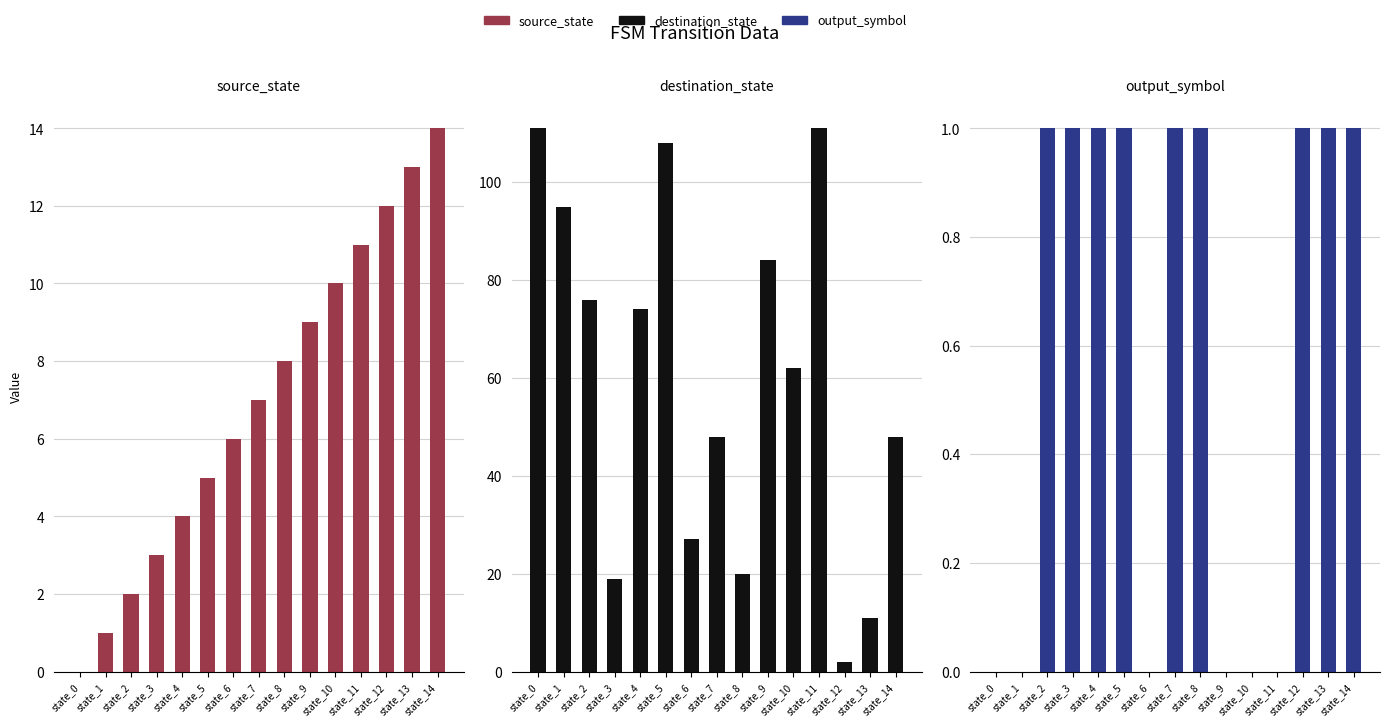

What value does the source_state series have at state_8?

8